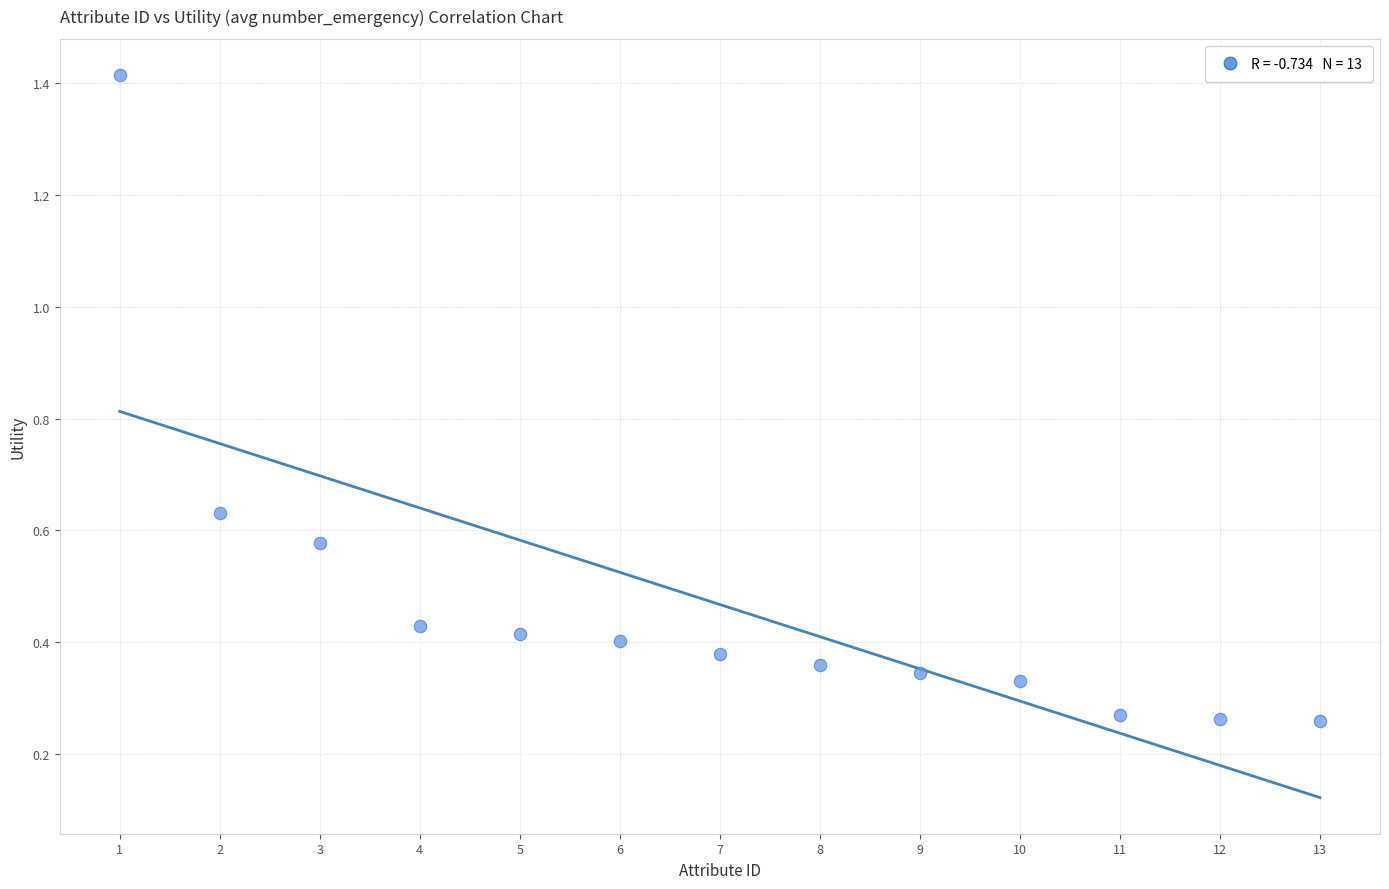

What is the range of X values (max minus min)?

12.0